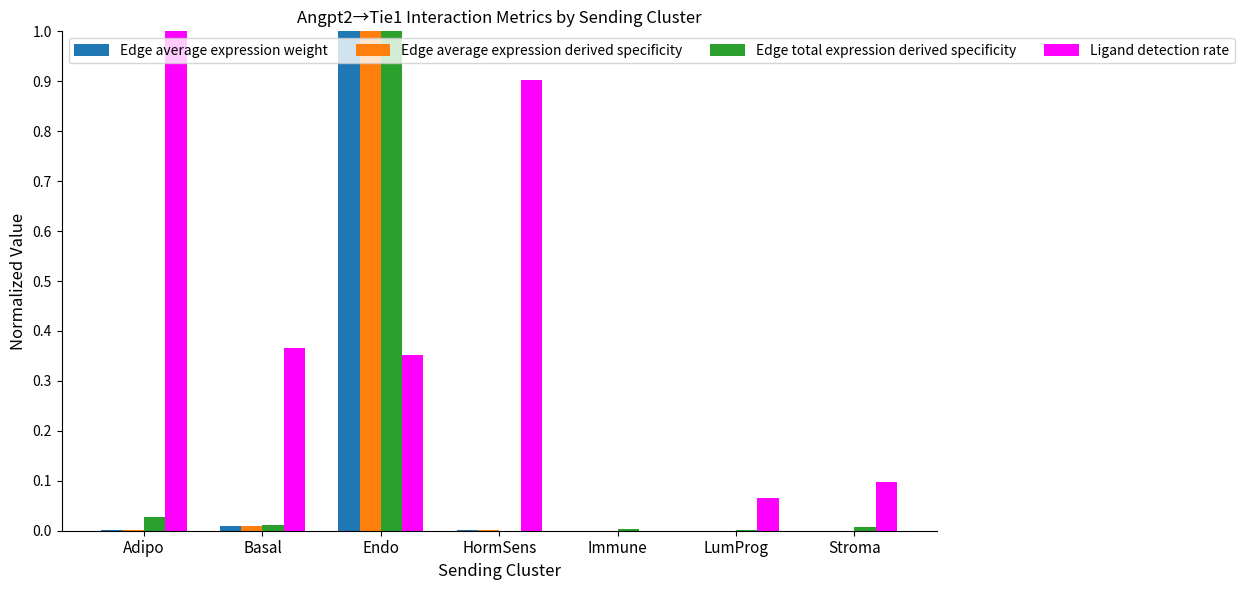

How many groups of bars are there?

7